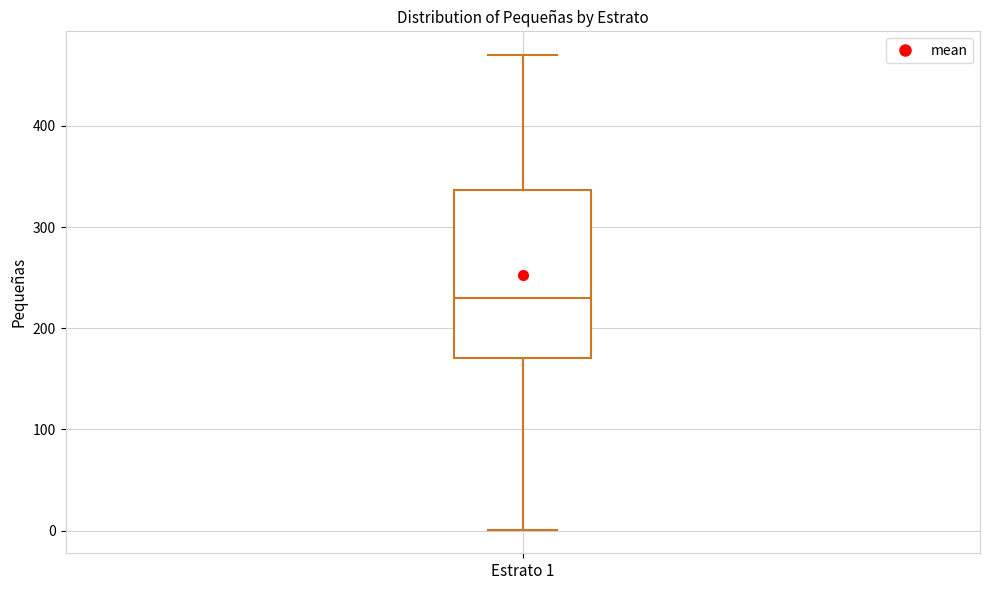

Transcribe this box plot: give where the median line is, the range the box spans, and where the two whiskers end, as read against the y-axis. The values are not printed on the chart, so give them approximately, as read against the axis.

median 230, box 170 to 340, whiskers 0 to 470